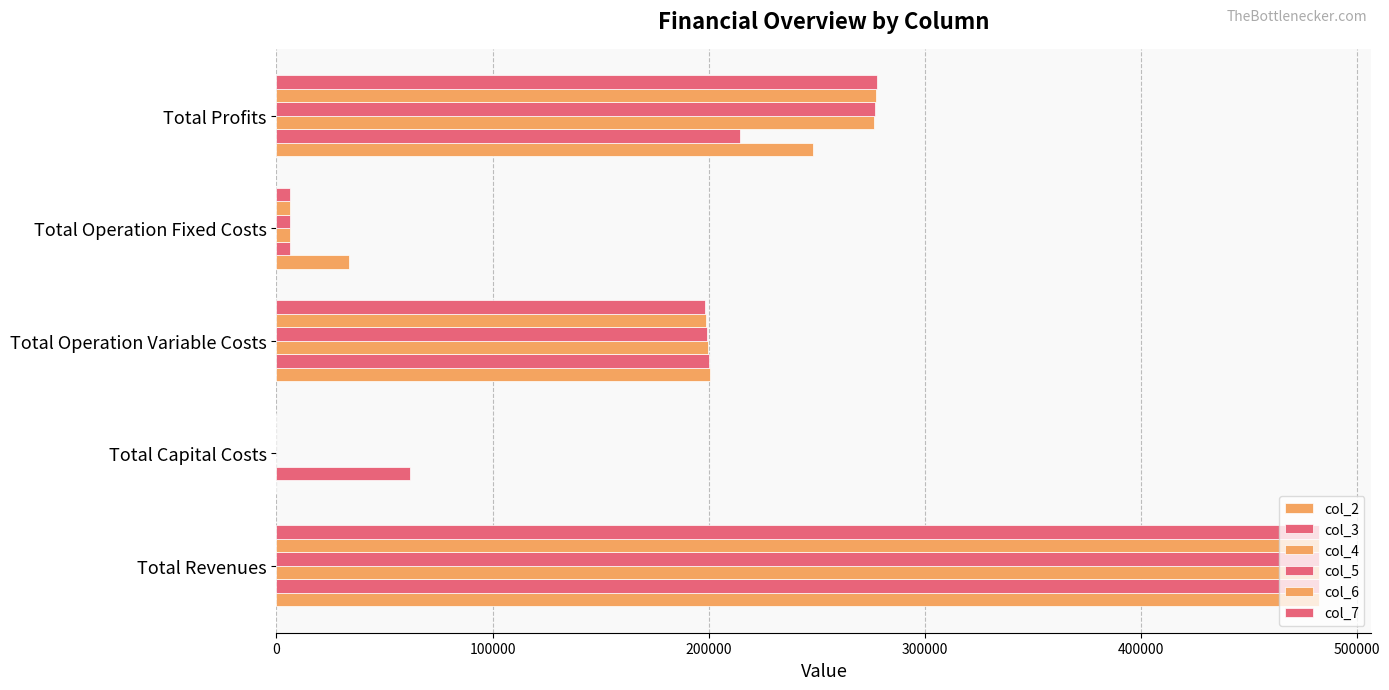

At how many categories does at least one series exceed 49191?

4